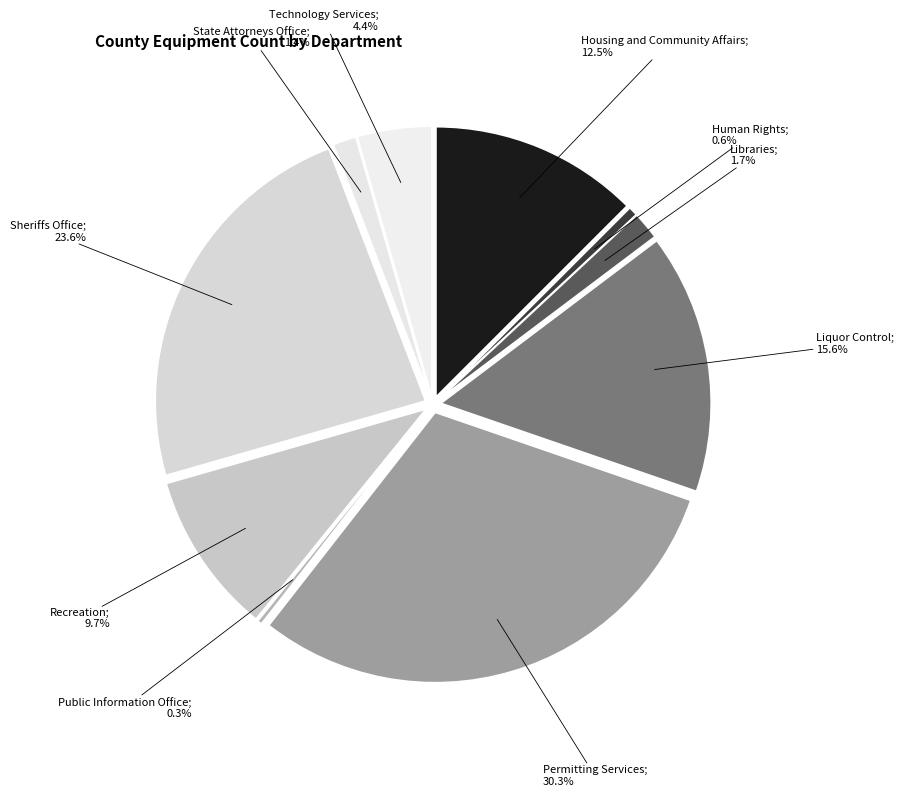

Is it true that Sheriffs Office is 37% of the pie?

False